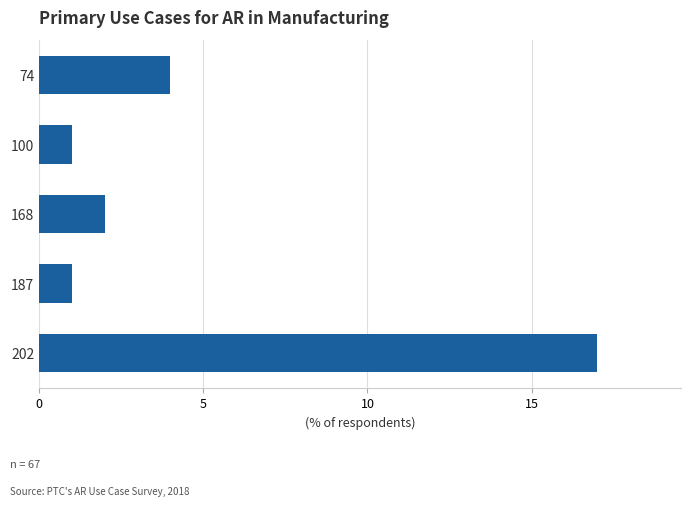

What is the sum of the values at 168 and 202?

19